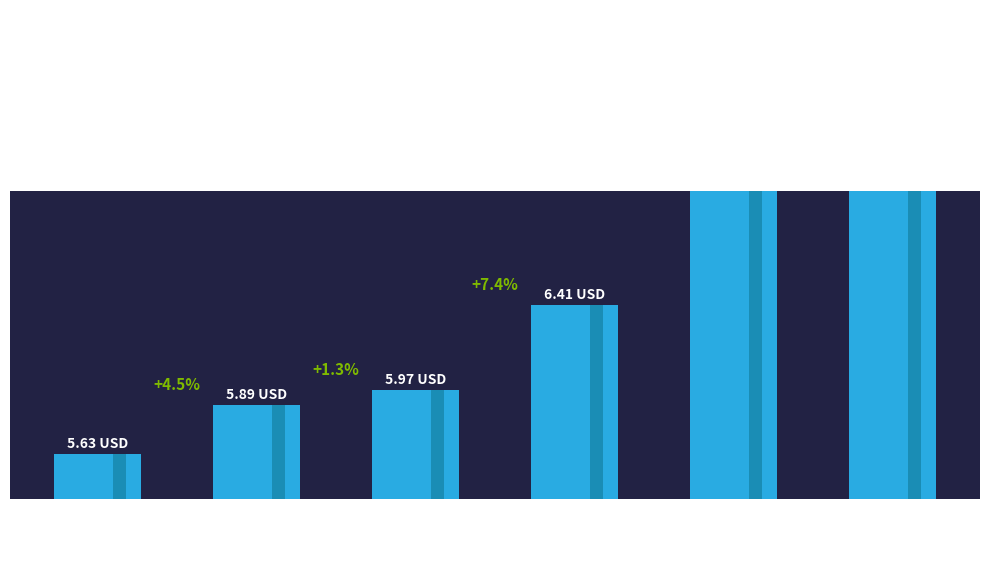

The value at 49-50 is 5.6. True or false?

True